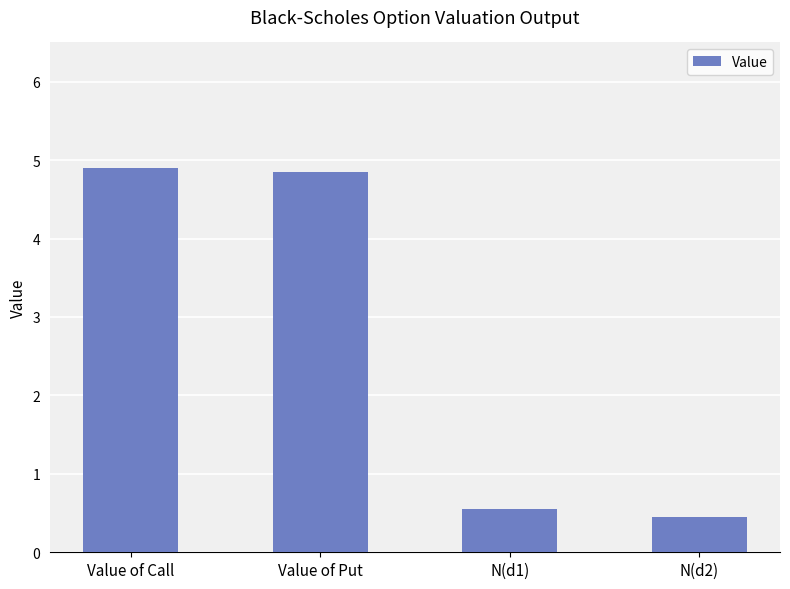

What is the change in value from Value of Put to N(d2)?

-4.4